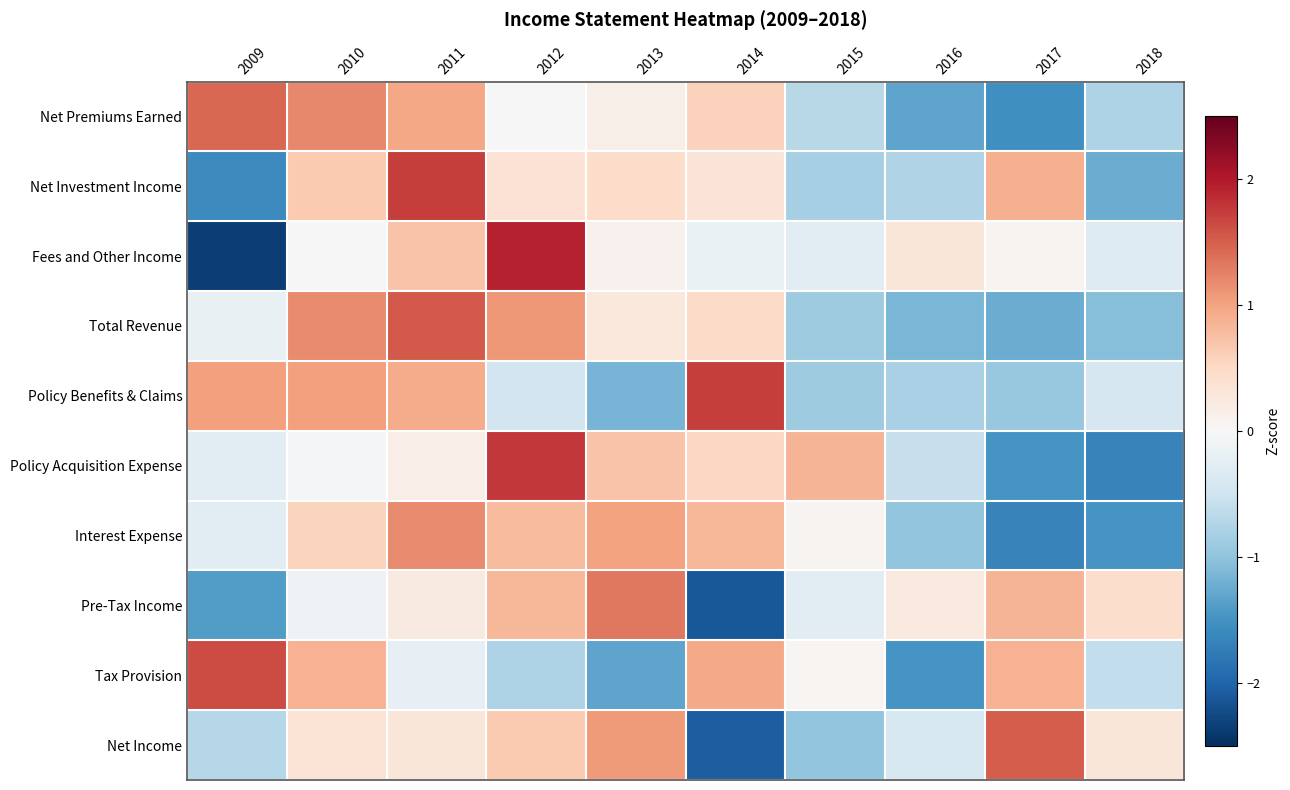

Reading left to right, extract all data points from this chart.

Net Premiums Earned: 2009=1.4	2010=1.2	2011=1.0	2012=-0.0	2013=0.2	2014=0.6	2015=-0.7	2016=-1.3	2017=-1.5	2018=-0.8
Net Investment Income: 2009=-1.6	2010=0.6	2011=1.7	2012=0.4	2013=0.5	2014=0.3	2015=-0.8	2016=-0.8	2017=0.9	2018=-1.2
Fees and Other Income: 2009=-2.3	2010=-0.0	2011=0.7	2012=1.9	2013=0.1	2014=-0.2	2015=-0.3	2016=0.3	2017=0.1	2018=-0.3
Total Revenue: 2009=-0.2	2010=1.2	2011=1.5	2012=1.1	2013=0.3	2014=0.5	2015=-0.9	2016=-1.1	2017=-1.2	2018=-1.1
Policy Benefits & Claims: 2009=1.0	2010=1.0	2011=0.9	2012=-0.5	2013=-1.2	2014=1.7	2015=-0.9	2016=-0.8	2017=-0.9	2018=-0.4
Policy Acquisition Expense: 2009=-0.3	2010=-0.0	2011=0.2	2012=1.8	2013=0.7	2014=0.5	2015=0.9	2016=-0.6	2017=-1.5	2018=-1.7
Interest Expense: 2009=-0.3	2010=0.5	2011=1.2	2012=0.8	2013=1.0	2014=0.8	2015=0.1	2016=-1.0	2017=-1.7	2018=-1.5
Pre-Tax Income: 2009=-1.4	2010=-0.1	2011=0.2	2012=0.8	2013=1.3	2014=-2.1	2015=-0.3	2016=0.2	2017=0.8	2018=0.4
Tax Provision: 2009=1.6	2010=0.9	2011=-0.2	2012=-0.8	2013=-1.3	2014=1.0	2015=0.0	2016=-1.5	2017=0.9	2018=-0.6
Net Income: 2009=-0.7	2010=0.3	2011=0.3	2012=0.6	2013=1.1	2014=-2.1	2015=-1.0	2016=-0.4	2017=1.5	2018=0.3